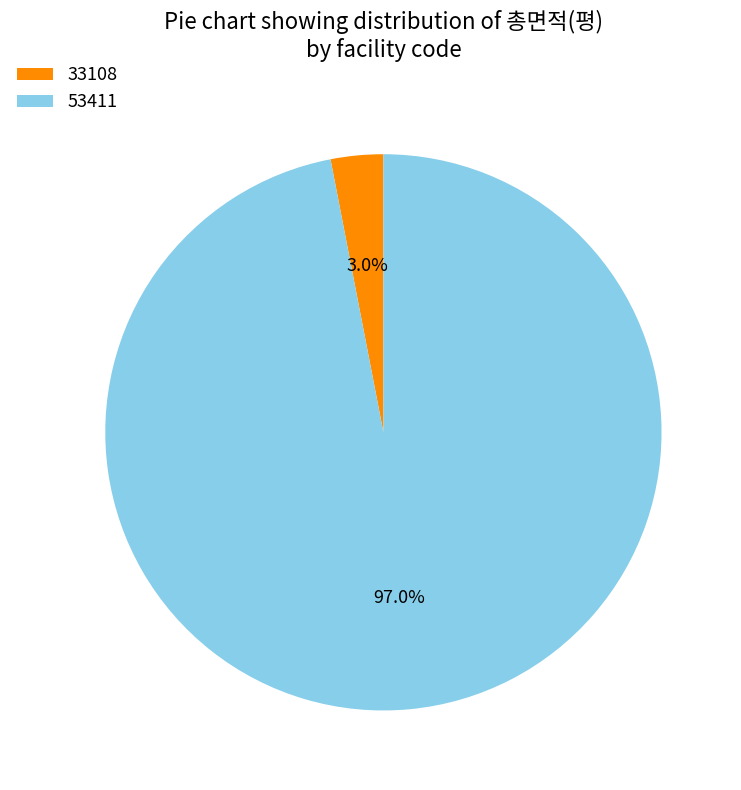

Is the sum of 33108 and 53411 greater than half?

Yes